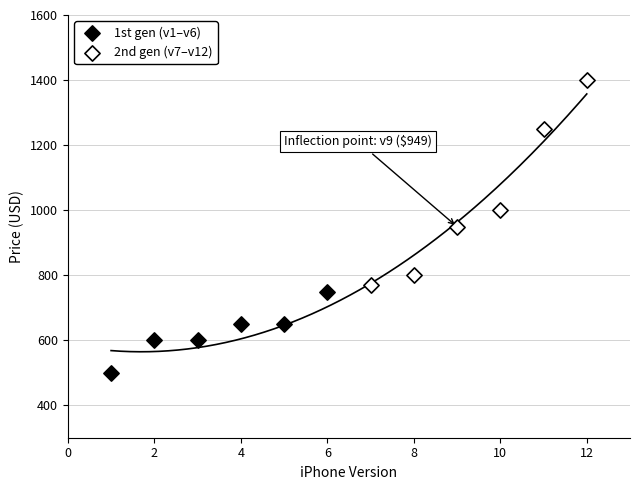

Which series reaches the maximum Y coordinate?

2nd gen (v7–v12)